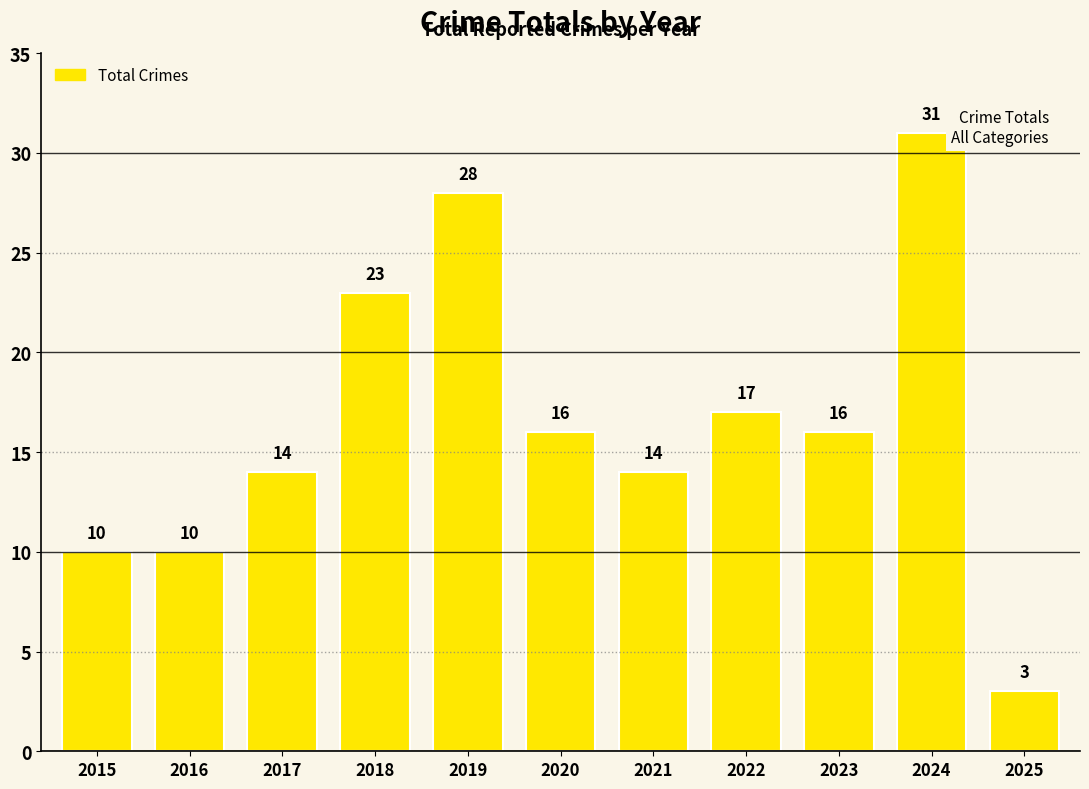

Where is the data nearest to the value 17?

2022